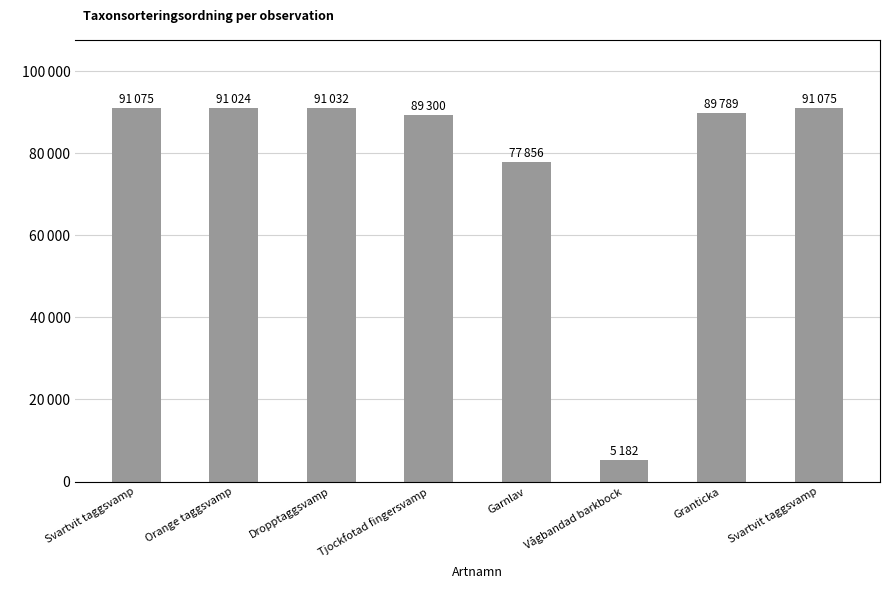

What is the difference between the second highest and minimum values?

85893